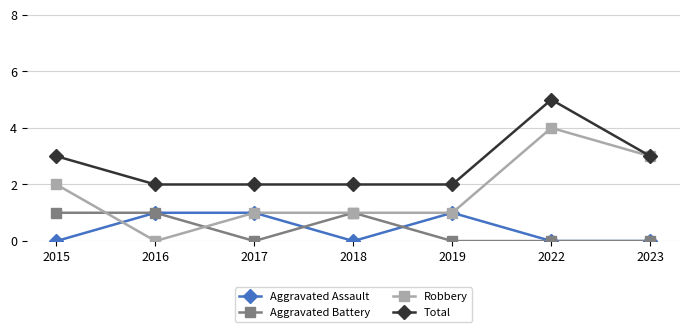

Reading left to right, transcribe all the data shown in this chart.

Aggravated Assault: 0	1	1	0	1	0	0
Aggravated Battery: 1	1	0	1	0	0	0
Robbery: 2	0	1	1	1	4	3
Total: 3	2	2	2	2	5	3